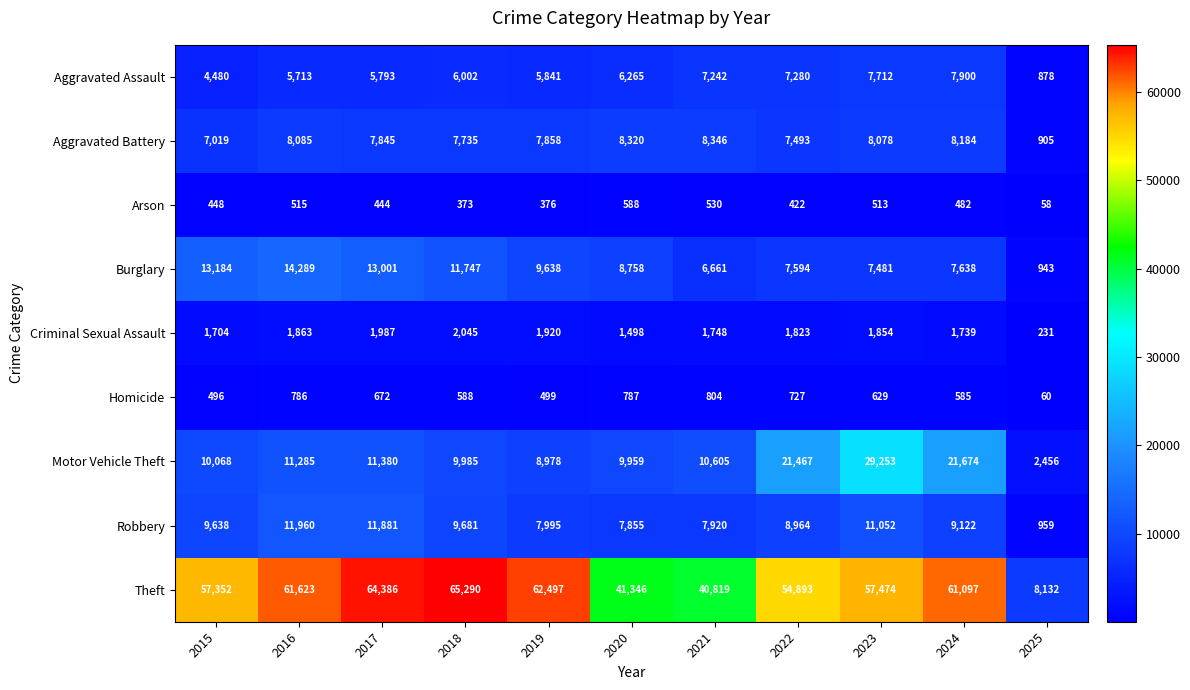

Rank the series at 2016 from highest to lowest value.

Theft, Burglary, Robbery, Motor Vehicle Theft, Aggravated Battery, Aggravated Assault, Criminal Sexual Assault, Homicide, Arson